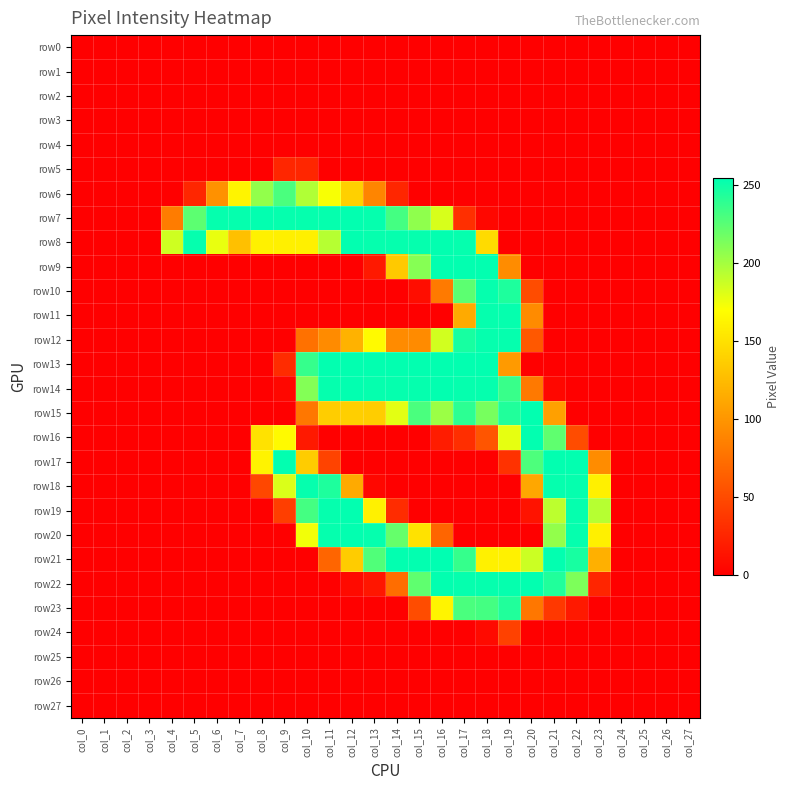

Which category has the lowest value across all series?

col_0